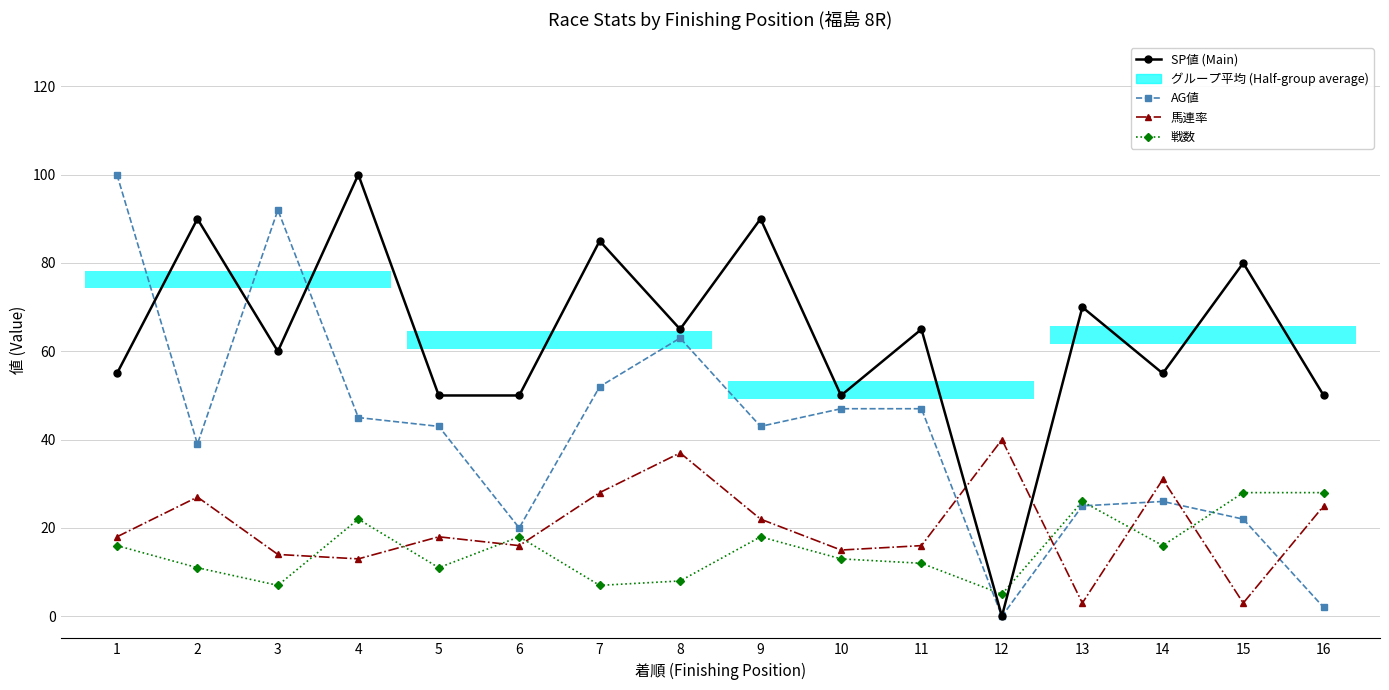

At which category is the sum across all series the highest?

1